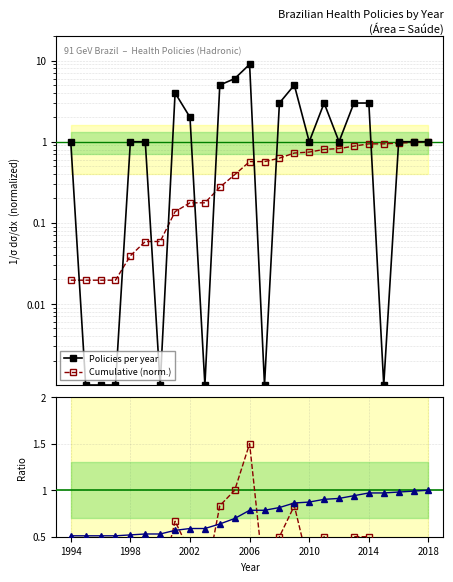

How many times do Cumulative (norm.) and Ratio (norm.) cross each other?

9